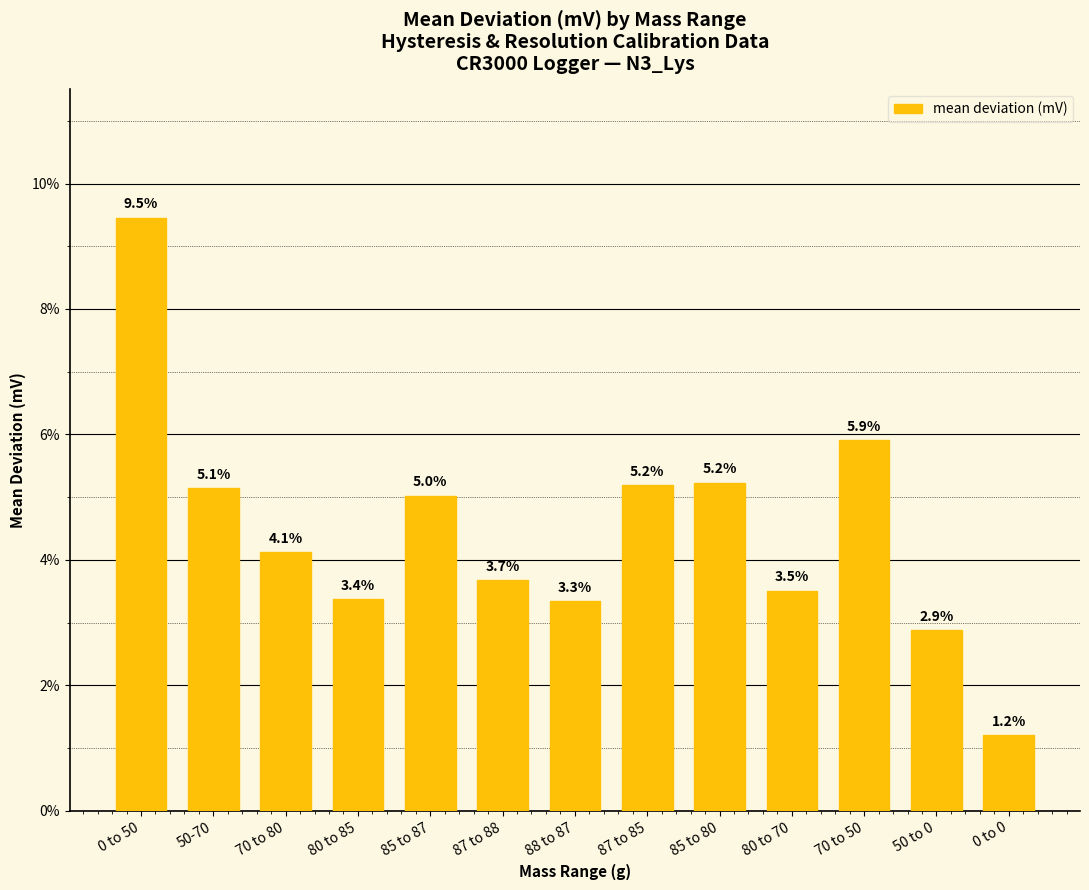

What position from the left is 88 to 87?

7